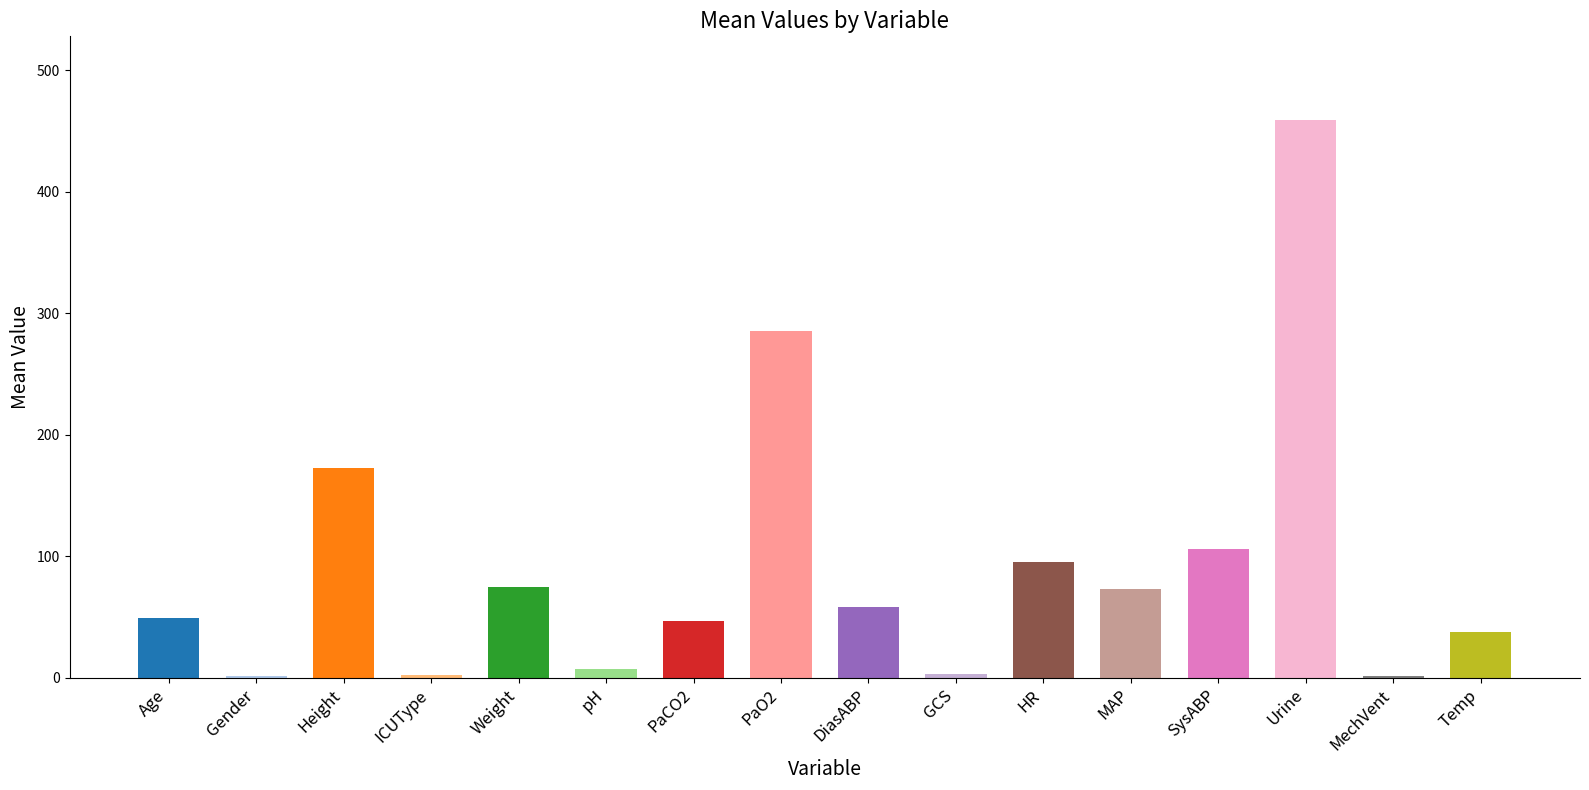

What value does the data have at Urine?

459.0